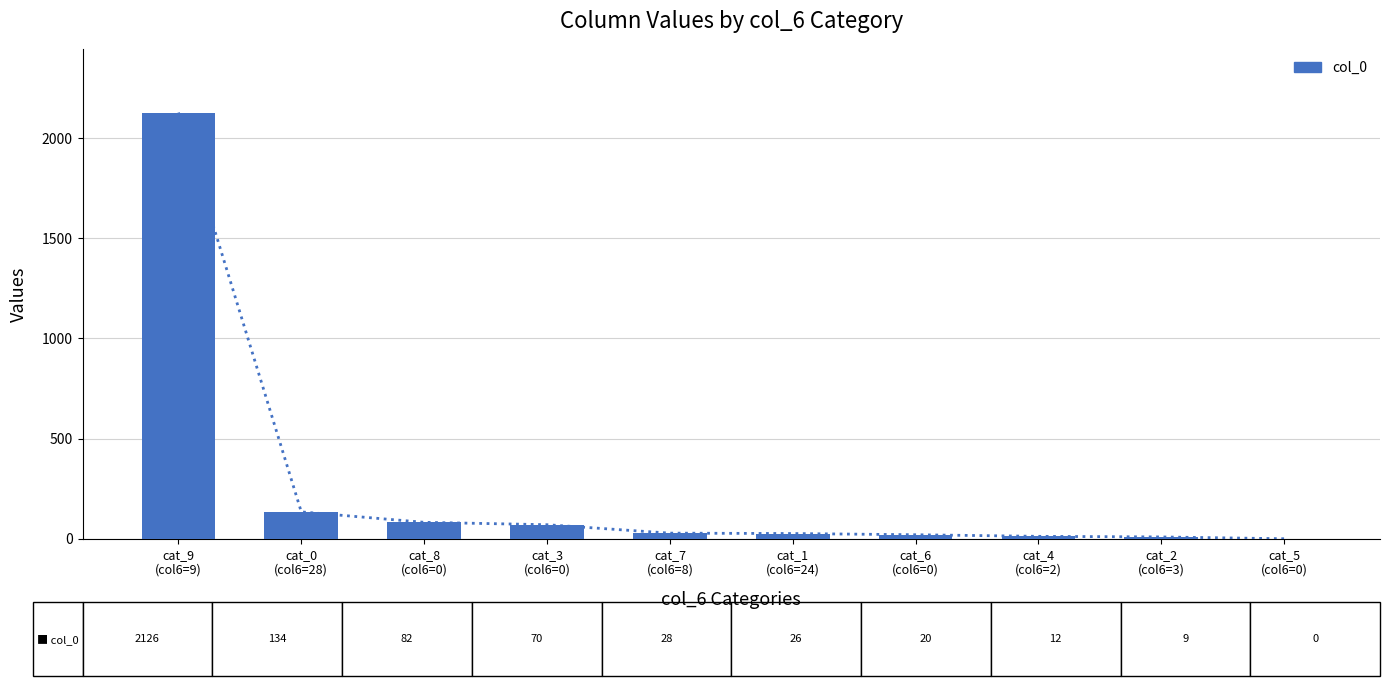

At which label does the data first exceed 28?

cat_9
(col6=9)